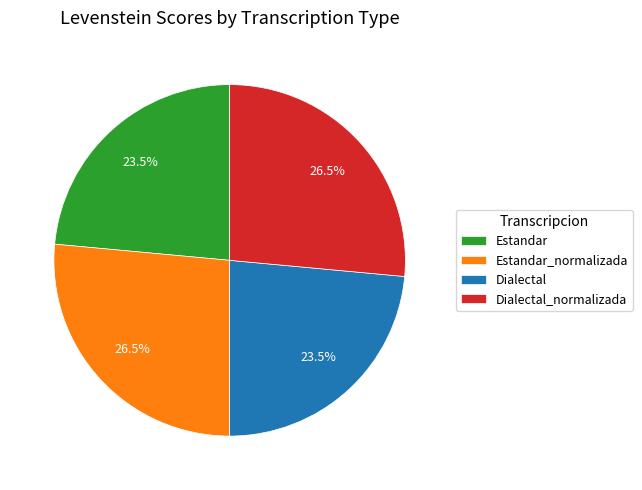

Which has a higher value, Estandar or Estandar_normalizada?

Estandar_normalizada